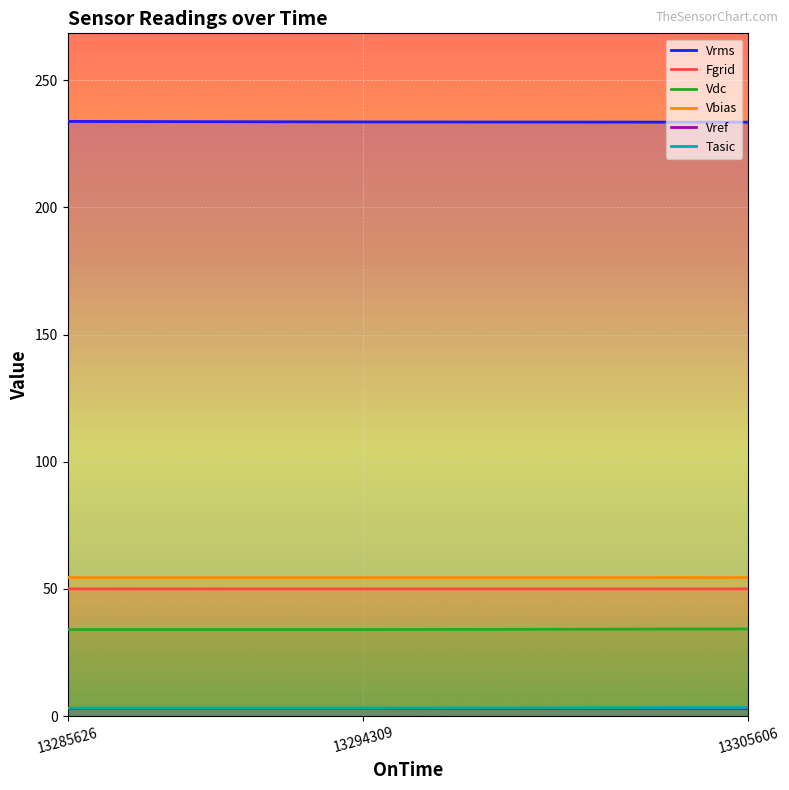

Where is Vref nearest to the value 2?

13305606